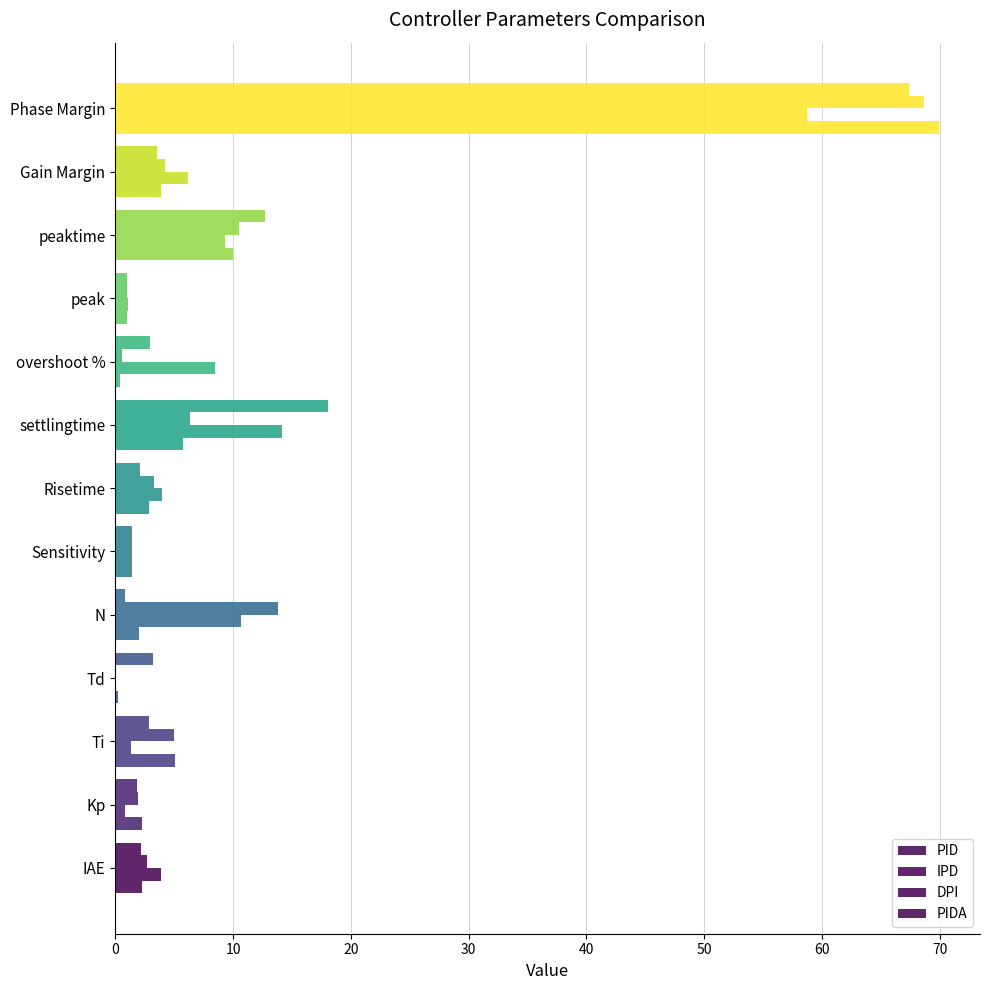

Reading left to right, what are all the values shown in this chart?

PID: 2.3	2.2	5.0	0.2	2.0	1.4	2.9	5.8	0.4	1.0	10.0	3.9	69.9
IPD: 3.9	0.8	1.3	0.1	10.7	1.4	4.0	14.1	8.5	1.1	9.3	6.2	58.7
DPI: 2.7	1.9	5.0	0.1	13.8	1.4	3.3	6.4	0.6	1.0	10.5	4.2	68.7
PIDA: 2.2	1.9	2.9	3.2	0.8	1.4	2.1	18.1	2.9	1.0	12.8	3.5	67.4